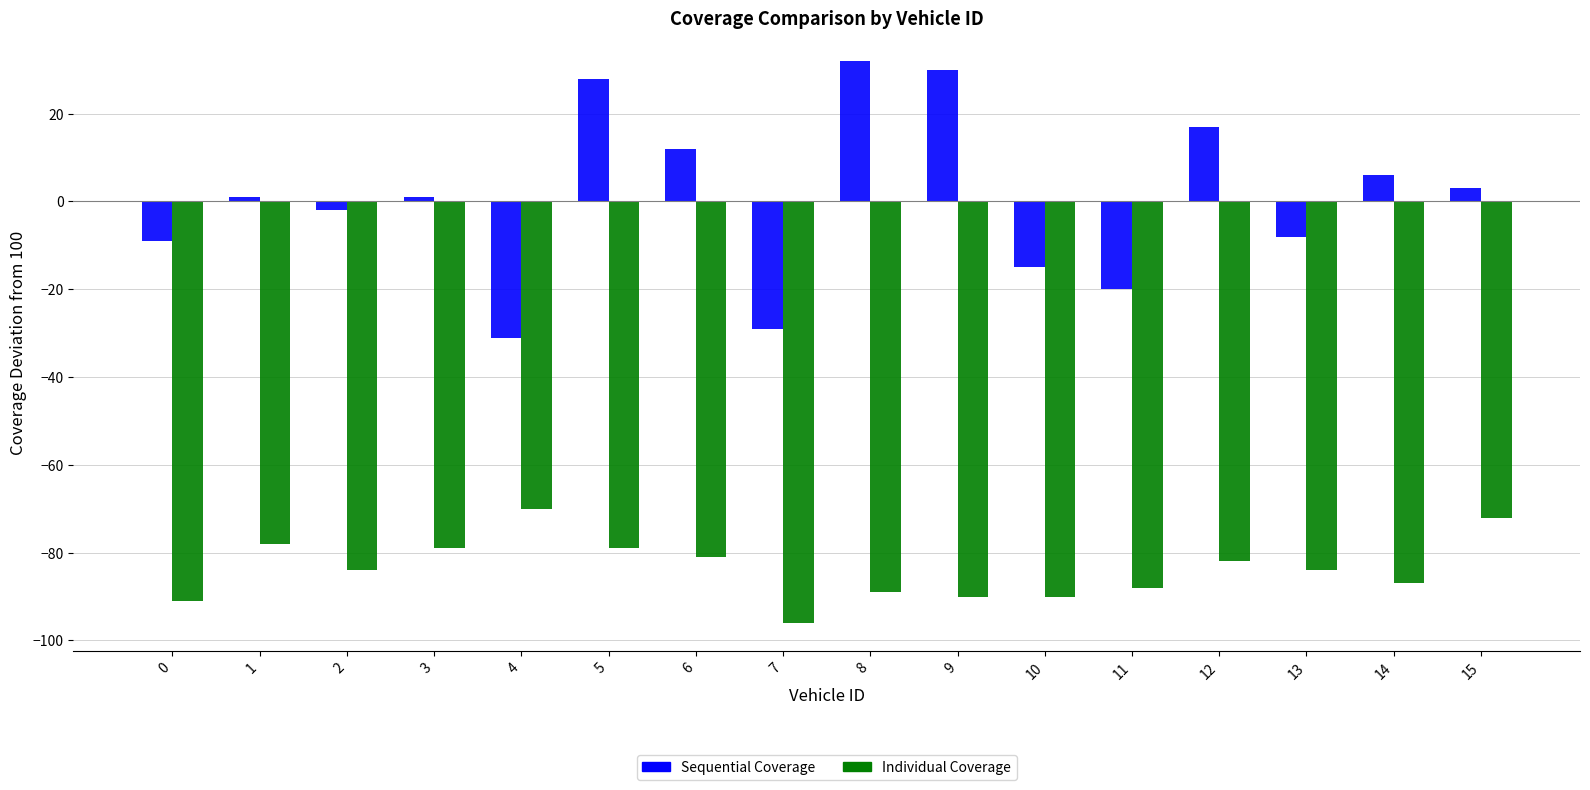

Reading right to left, extract all data points from this chart.

Sequential Coverage: 15=3	14=6	13=-8	12=17	11=-20	10=-15	9=30	8=32	7=-29	6=12	5=28	4=-31	3=1	2=-2	1=1	0=-9
Individual Coverage: 15=-72	14=-87	13=-84	12=-82	11=-88	10=-90	9=-90	8=-89	7=-96	6=-81	5=-79	4=-70	3=-79	2=-84	1=-78	0=-91